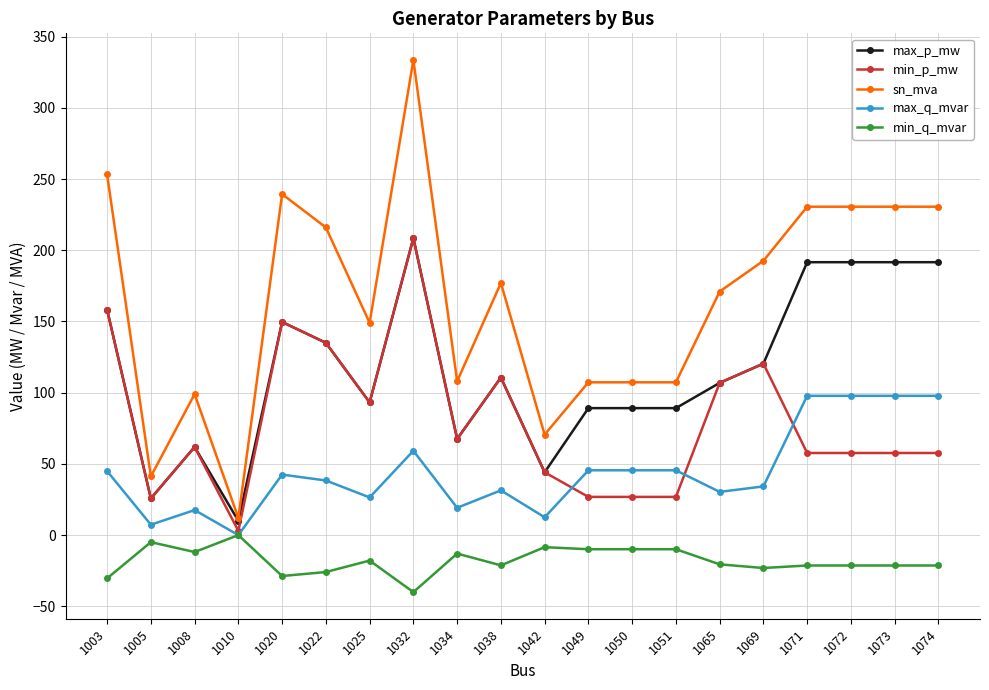

What is the difference between the highest and lowest values at 1065?

191.5